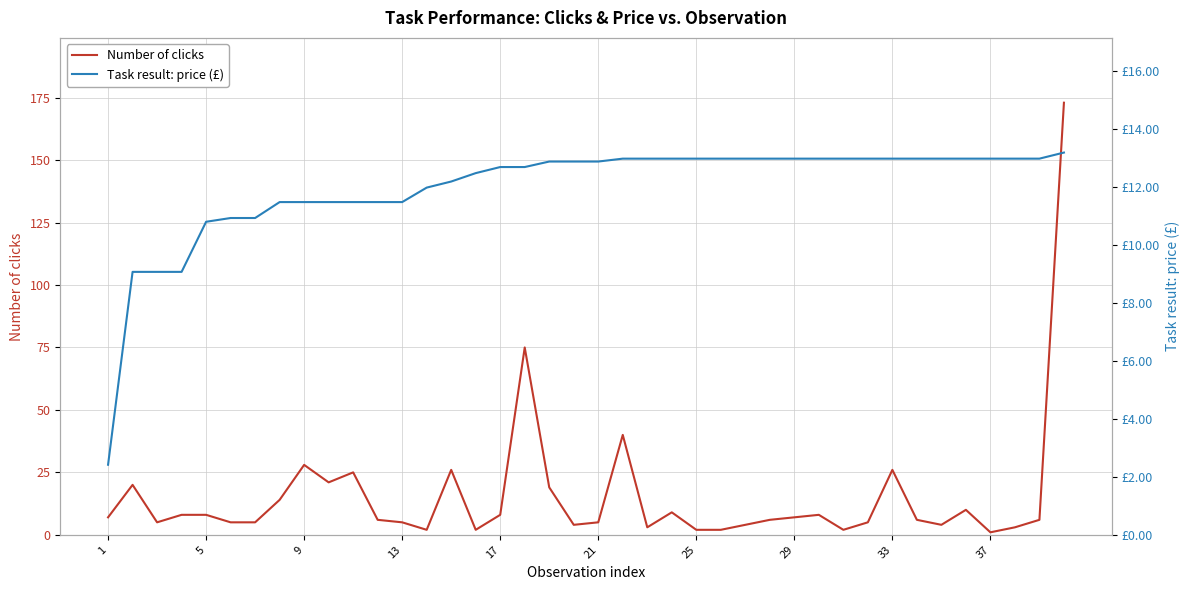

What is the lowest value of the Task result: price (£) series?

2.4